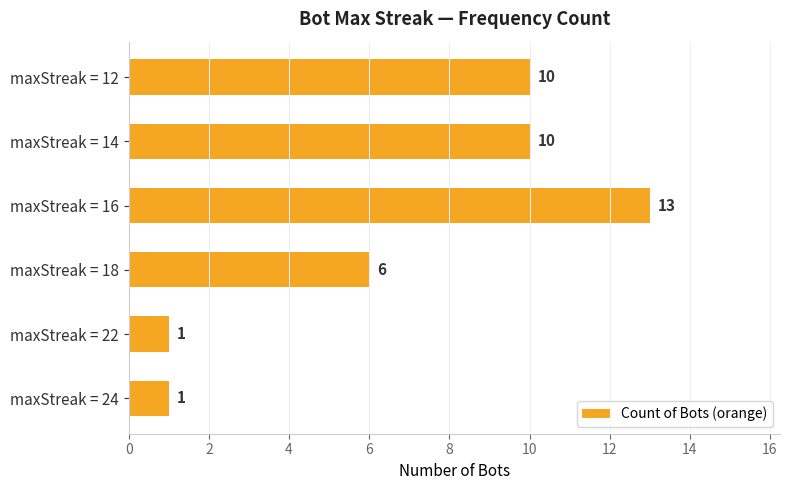

Reading bottom to top, list all the values displayed in this chart.

1	1	6	13	10	10